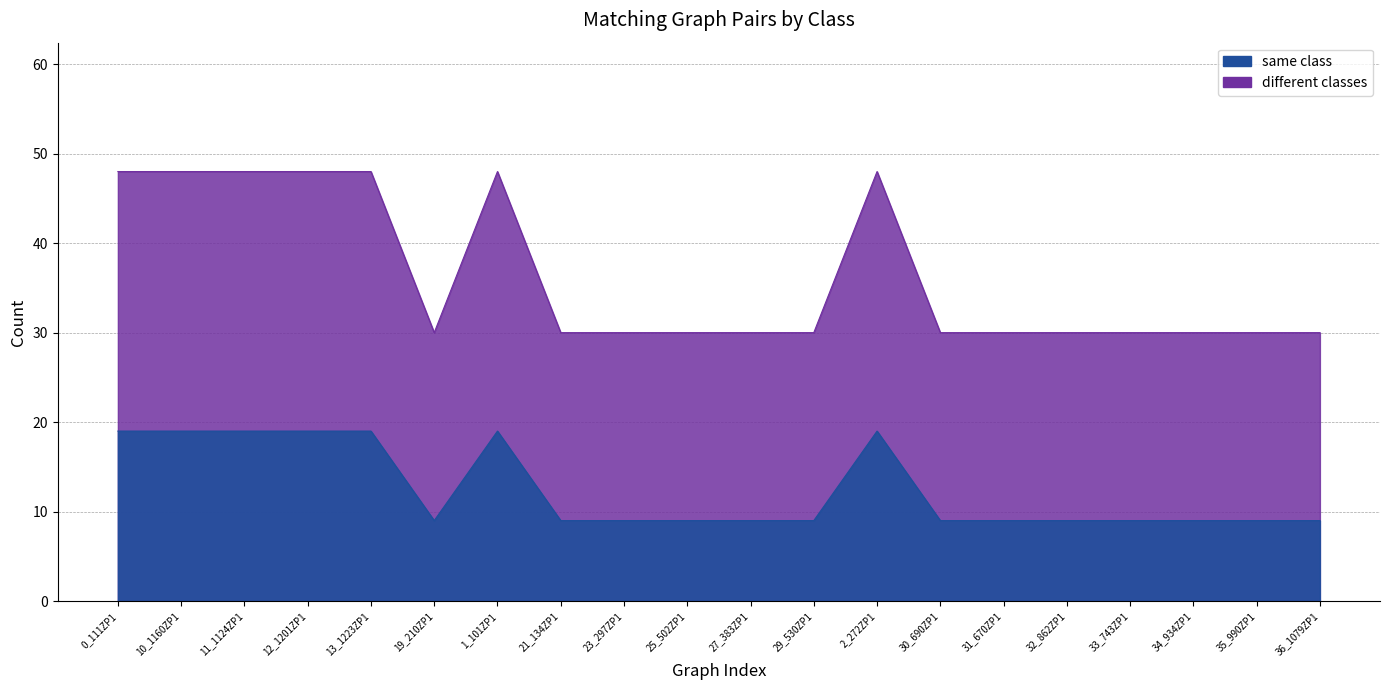

At which category does the chart reach its minimum across all series?

19_210ZP1